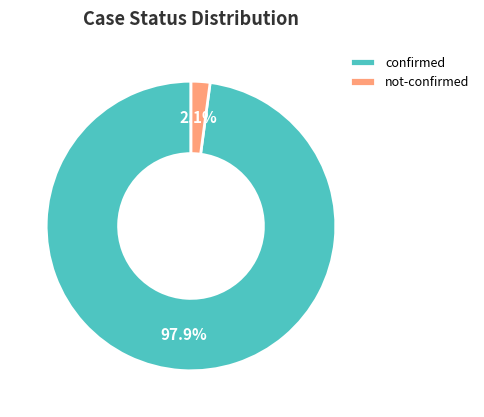

Does any single category account for the majority?

Yes